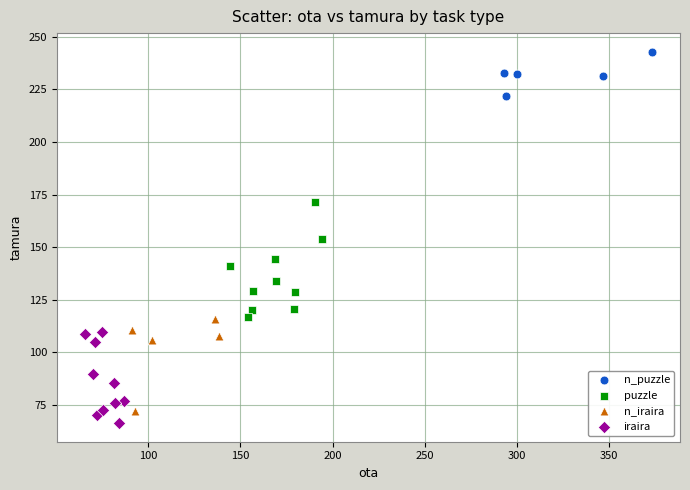

Which series has the widest spread of Y values?

puzzle